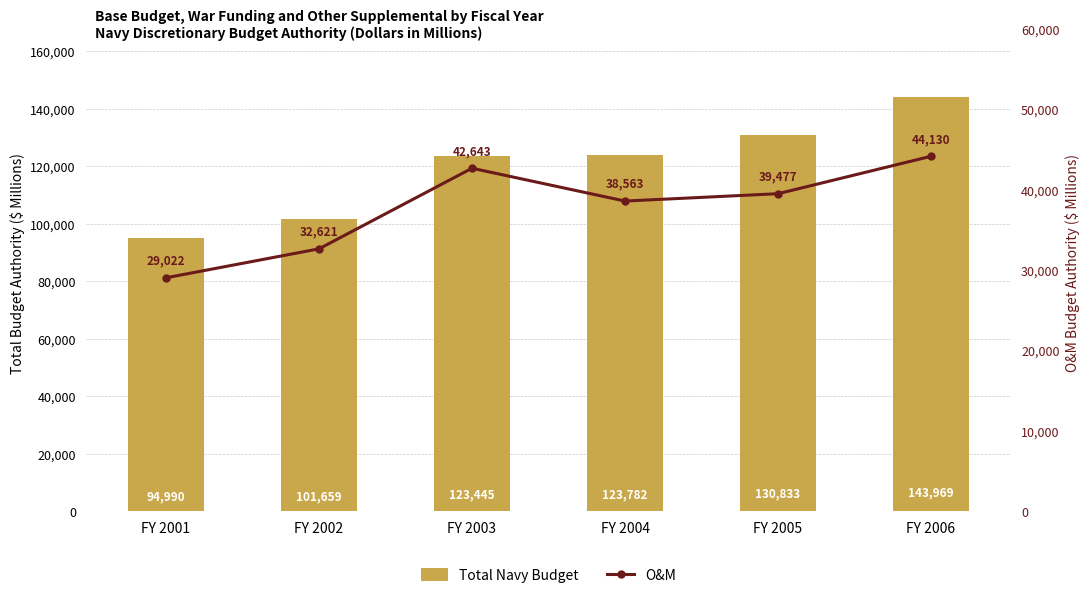

Reading left to right, extract all data points from this chart.

Total Navy Budget: 94990	101659	123445	123782	130833	143969
O&M: 29022	32621	42643	38563	39477	44130